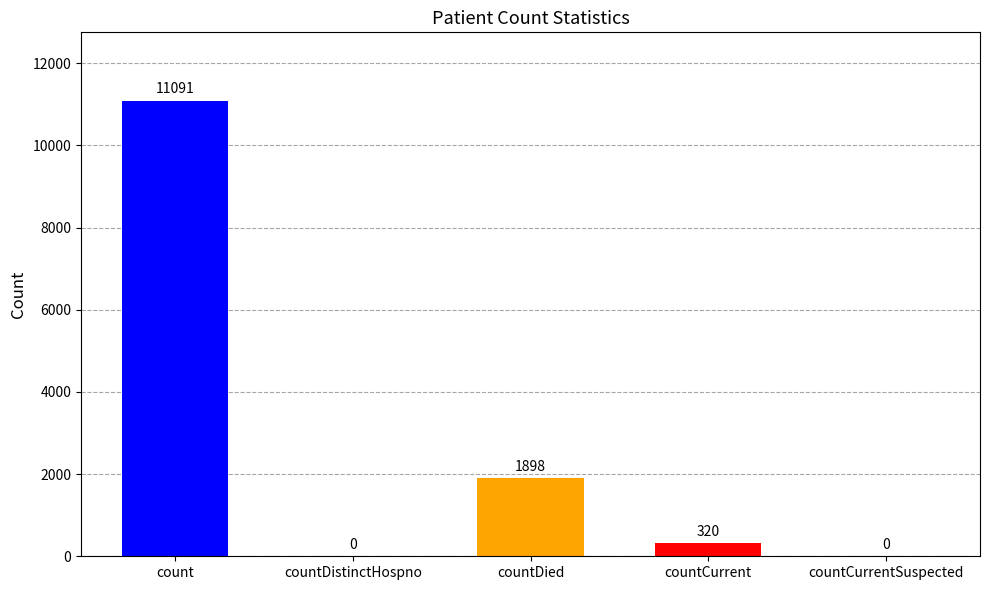

Rank the categories by value from lowest to highest.

countDistinctHospno, countCurrentSuspected, countCurrent, countDied, count